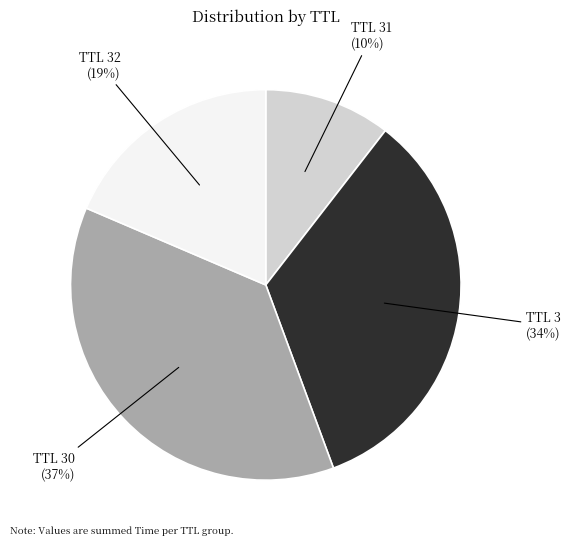

To the nearest percent, what is the difference between the largest and smallest slice percentages?

27%